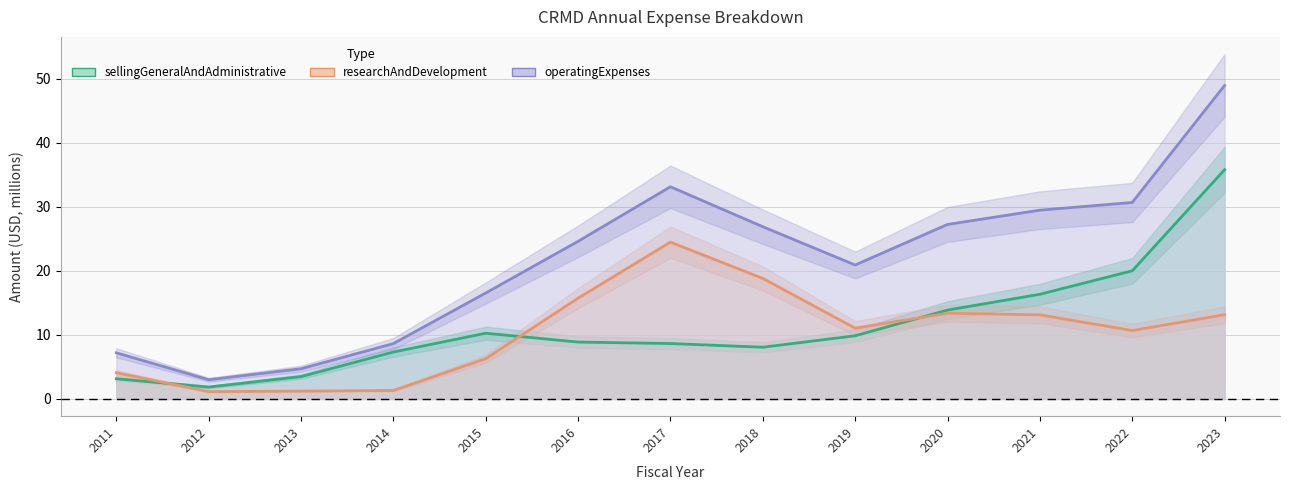

What is the value of the sellingGeneralAndAdministrative point at the 5th from the left?

10.3